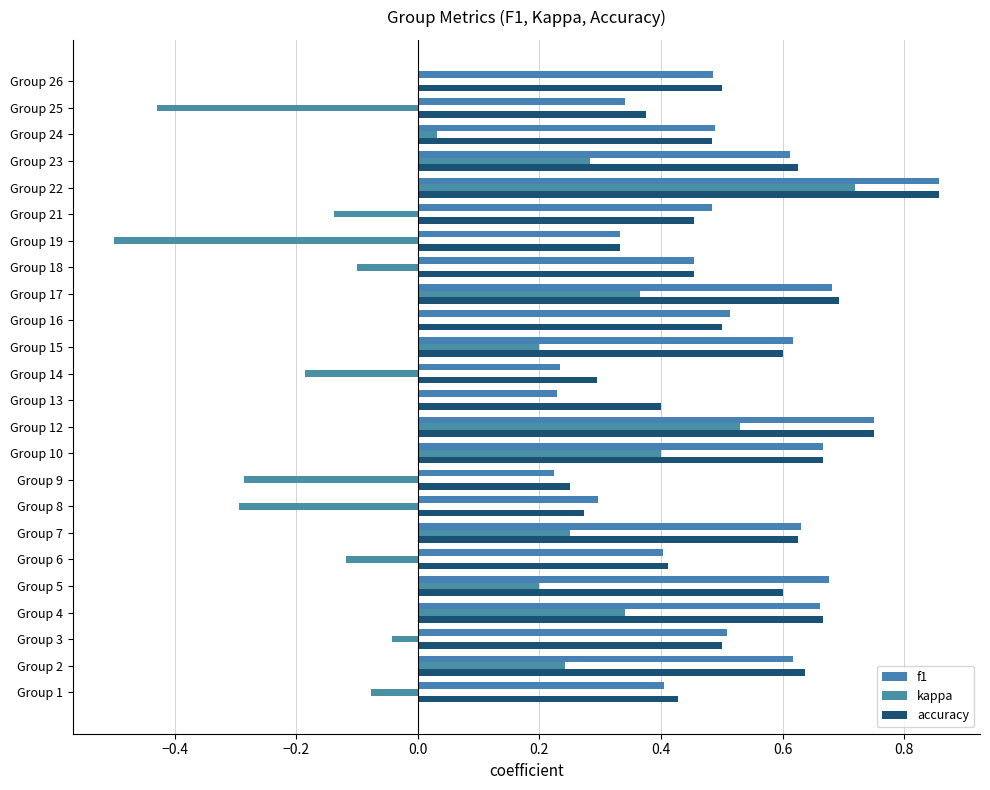

Which series has the widest spread of values?

kappa